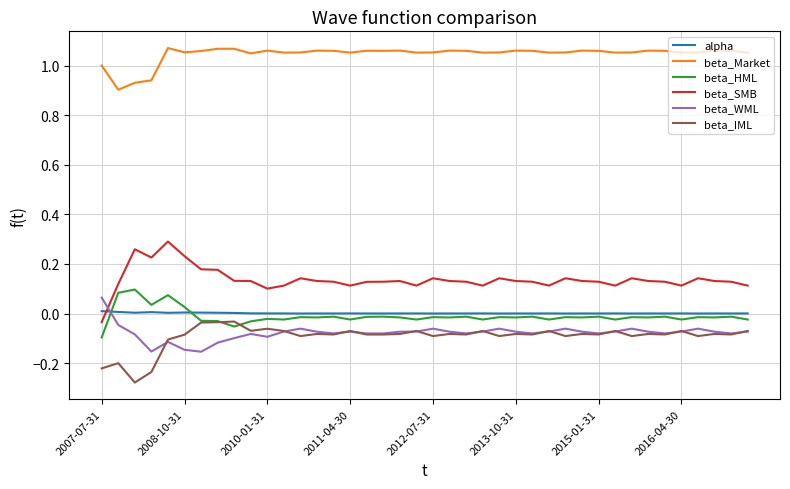

Which series has the largest total across all categories?

beta_Market